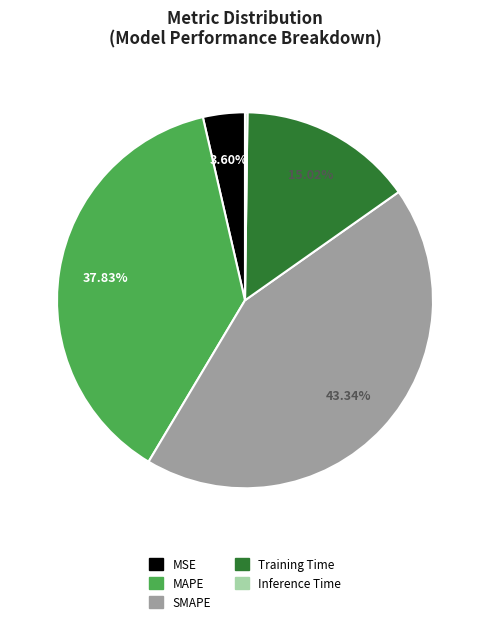

What percentage do MAPE and Training Time together represent?

52.8%